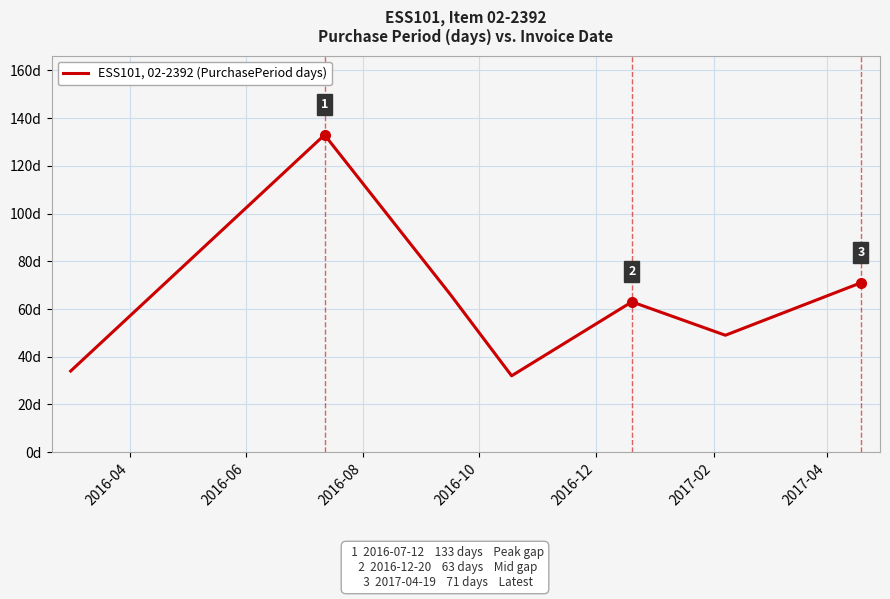

Does the chart display data point markers on the line(s)?

No